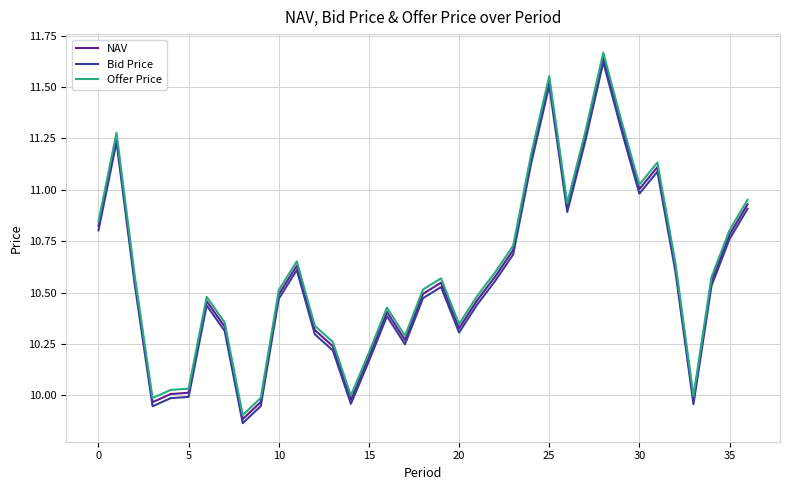

What are all the series names shown in the legend?

NAV, Bid Price, Offer Price